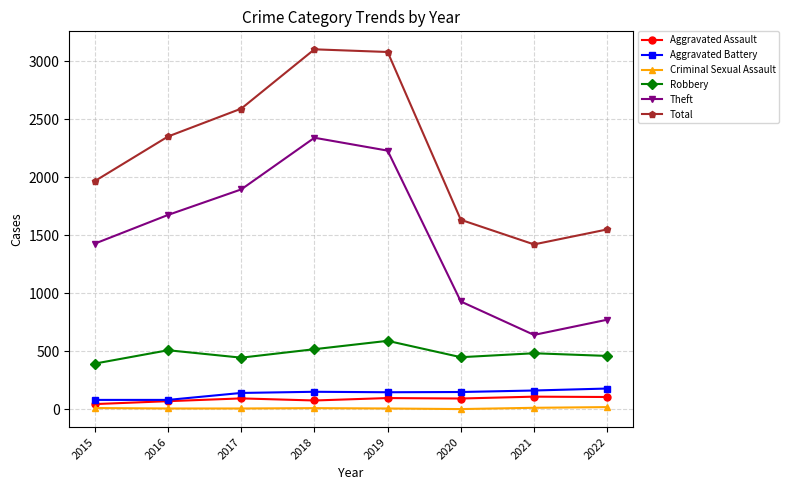

What is the maximum value for Total?

3103